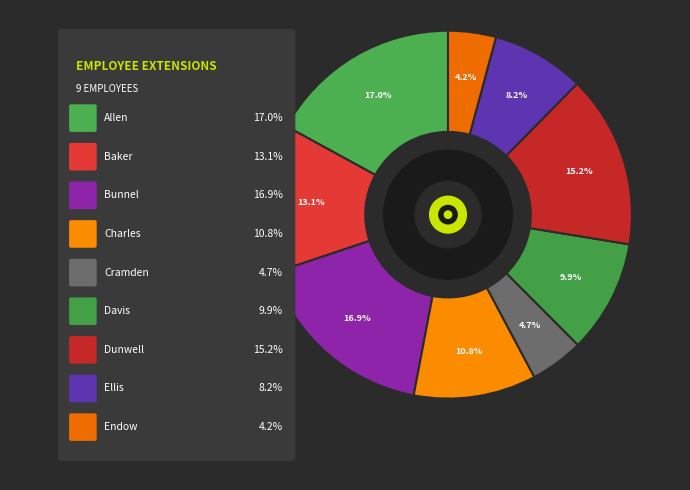

Rank the categories by value from highest to lowest.

Allen, Bunnel, Dunwell, Baker, Charles, Davis, Ellis, Cramden, Endow